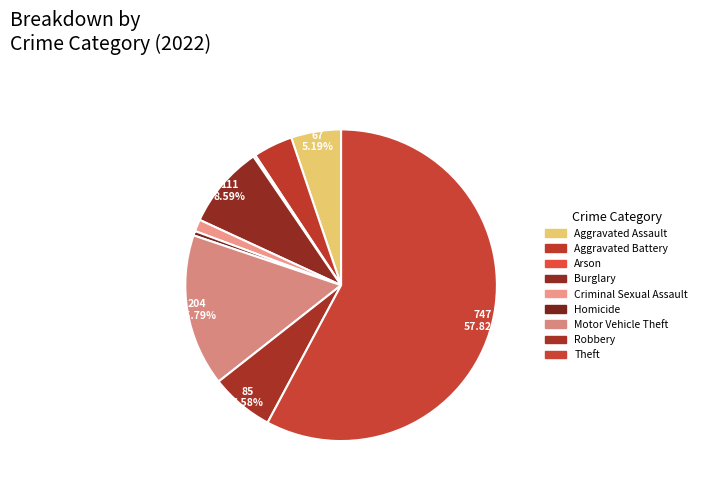

Does Criminal Sexual Assault represent more than half of the total?

No